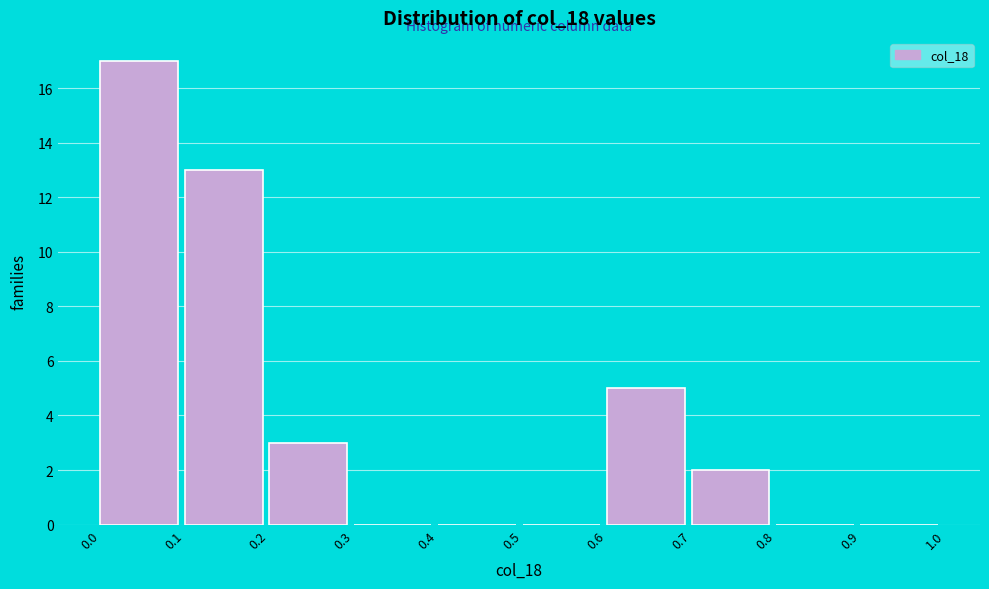

How tall is the bar that spans 0.6 to 0.7 on the x-axis? The values are not printed on the chart, so give them approximately, as read against the axis.

5